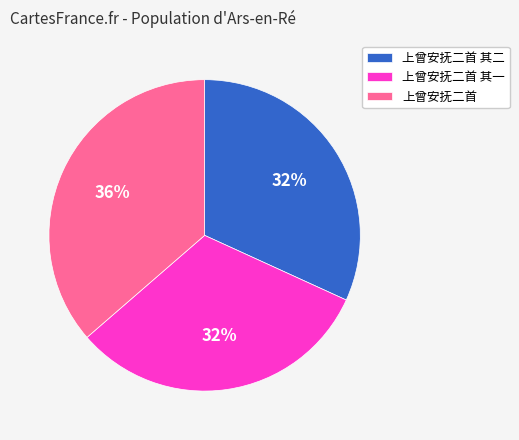

Do 上曾安抚二首 其二 and 上曾安抚二首 其一 together represent more than half of the pie?

Yes